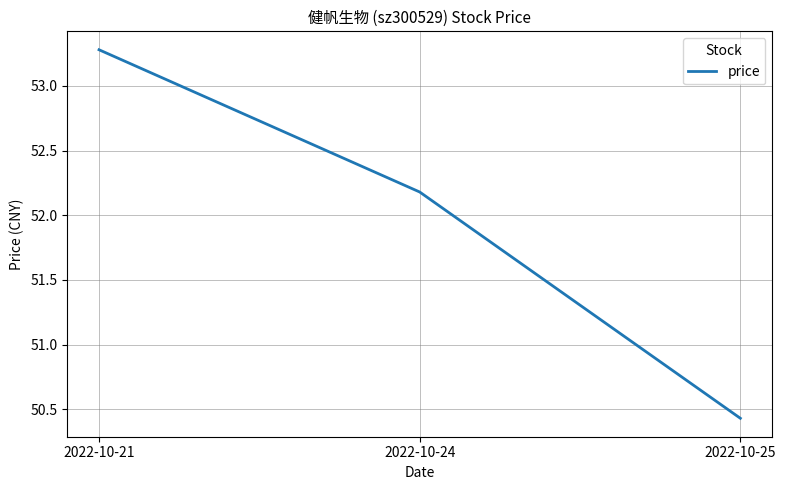

At which label does the data first exceed 52?

2022-10-21